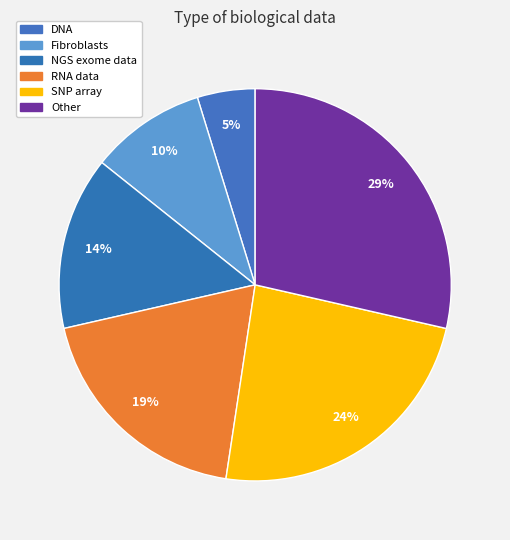

To the nearest percent, what portion does Other represent?

29%